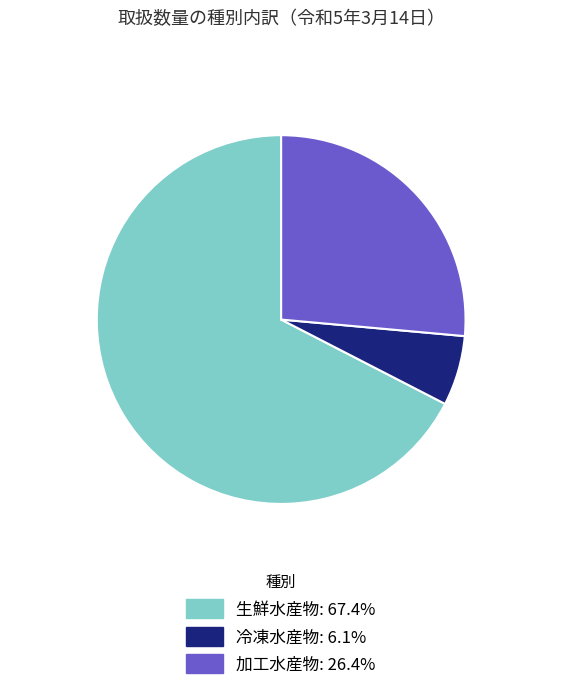

Count the number of slices in the pie.

3